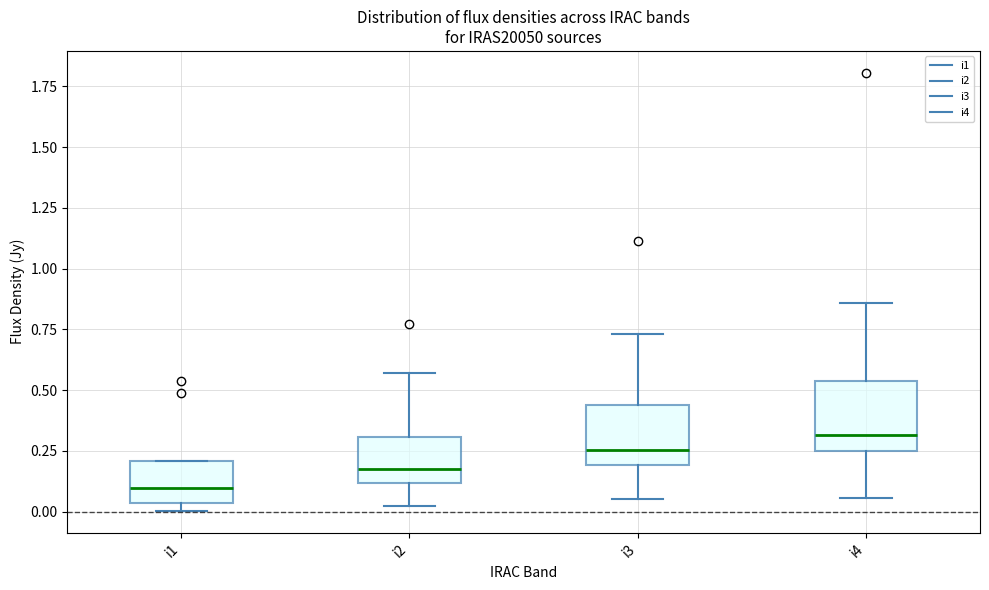

Which box has the lowest median line?

i1